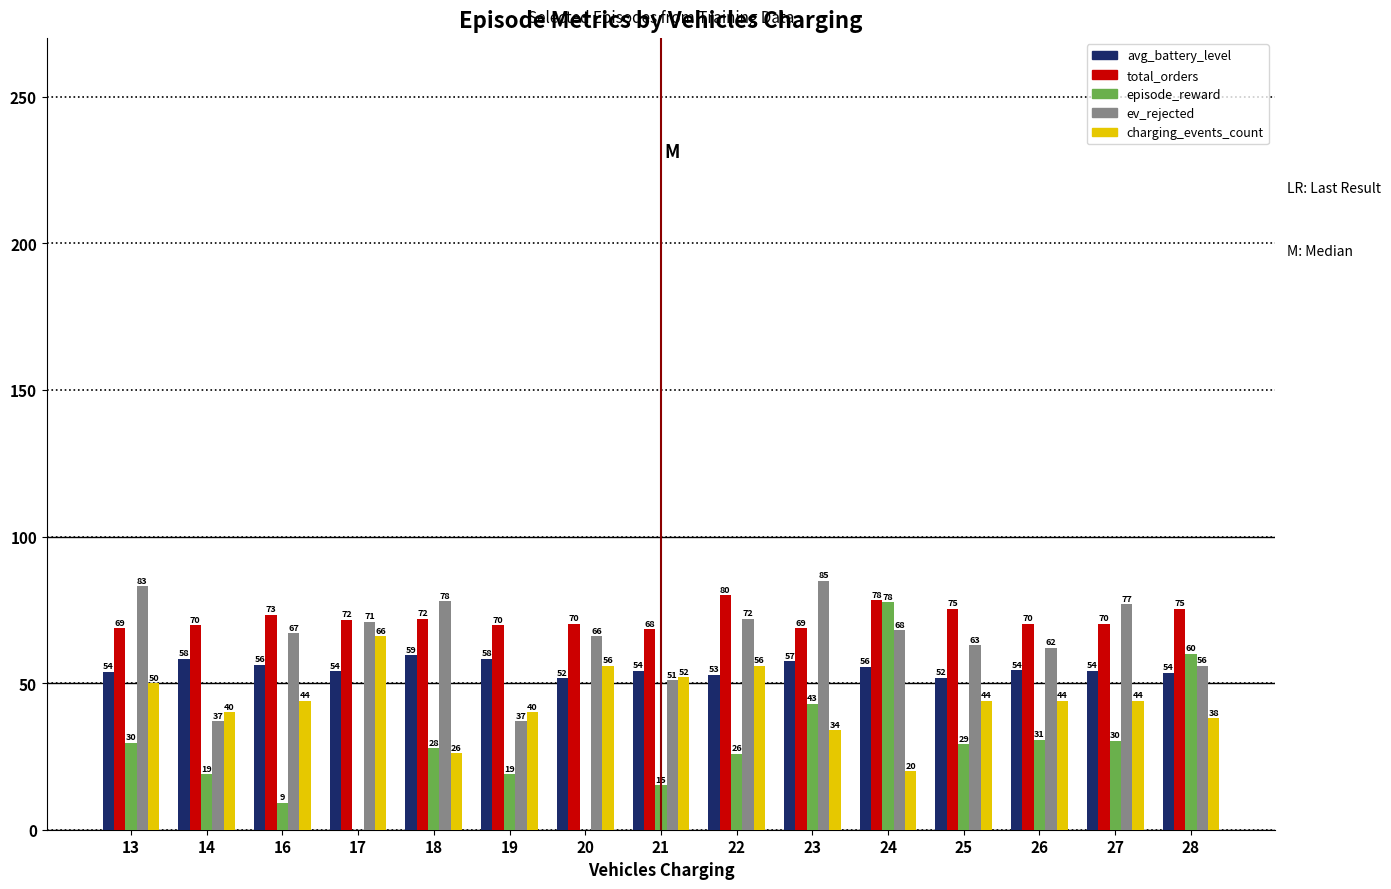

True or false: episode_reward has a value of -2.8 at 20.

True